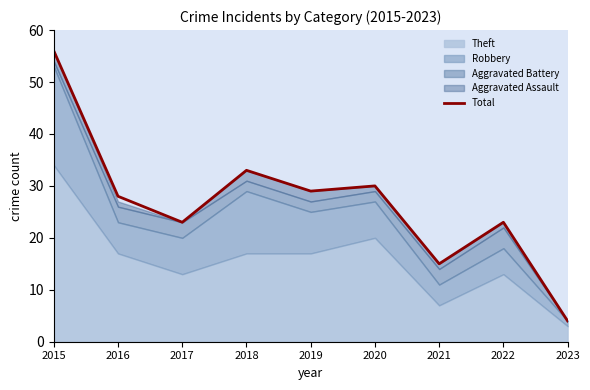

How many lines are shown in the chart?

1